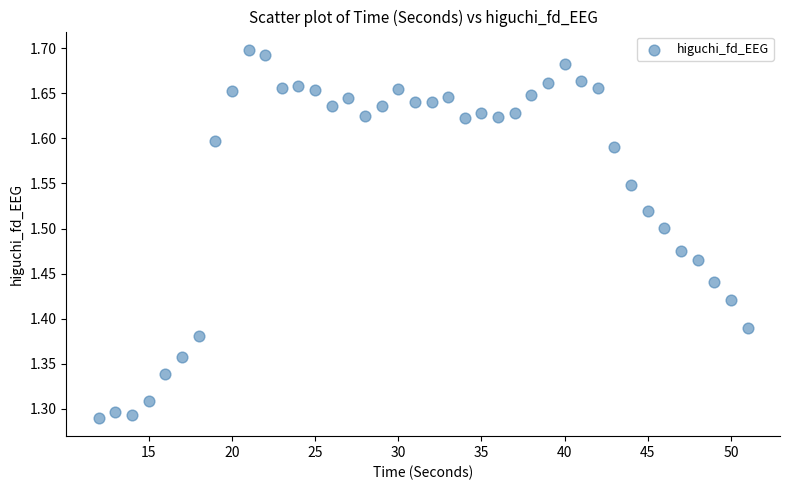

What is the range of Y values (max minus min)?

0.4